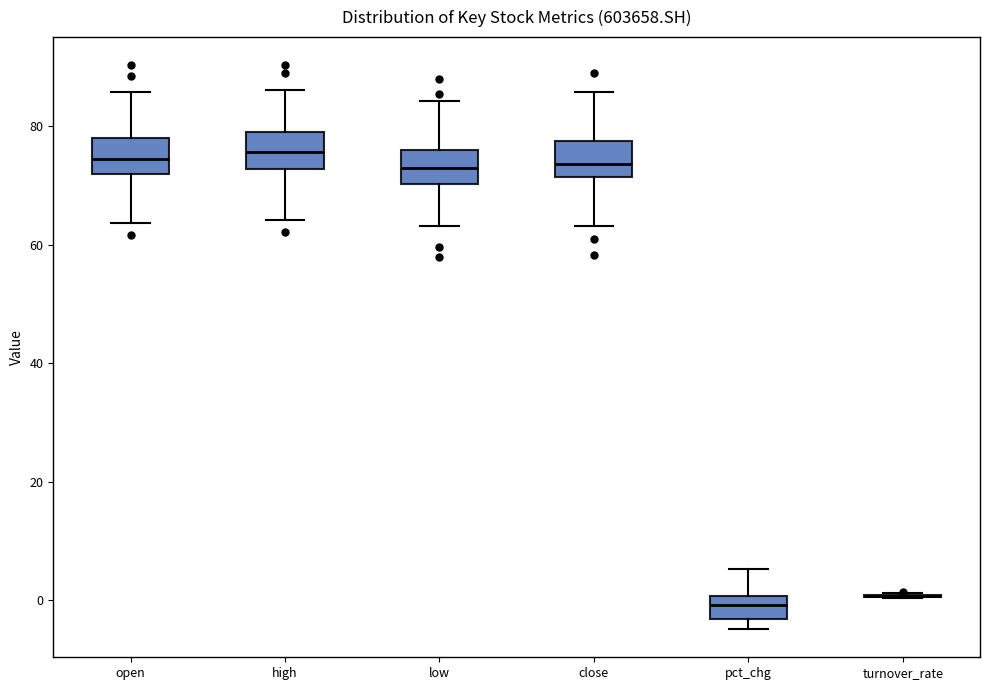

Reading left to right, transcribe this box plot: for each box, give where its median line is, the range the box spans, and where its two whiskers end, as read against the y-axis. The values are not printed on the chart, so give them approximately, as read against the axis.

open: median 74, box 72 to 78, whiskers 64 to 86
high: median 76, box 72 to 80, whiskers 64 to 86
low: median 72, box 70 to 76, whiskers 64 to 84
close: median 74, box 72 to 78, whiskers 64 to 86
pct_chg: median 0 (inside the box), box -4 to 0, whiskers -4 (just below the box's lower edge) to 6
turnover_rate: box collapsed to a line at 0, whiskers 0 to 2